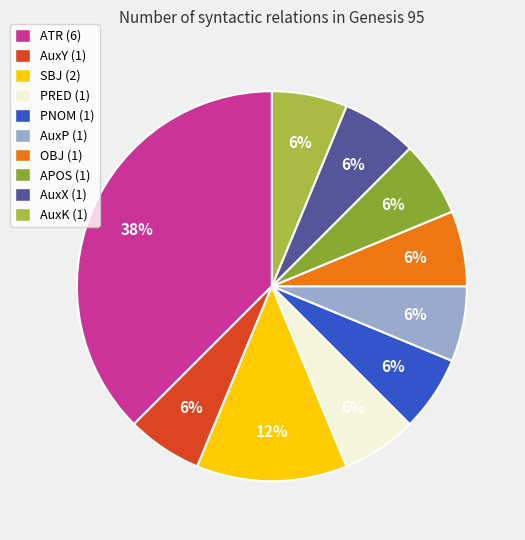

Is it true that AuxK is 6% of the pie?

True